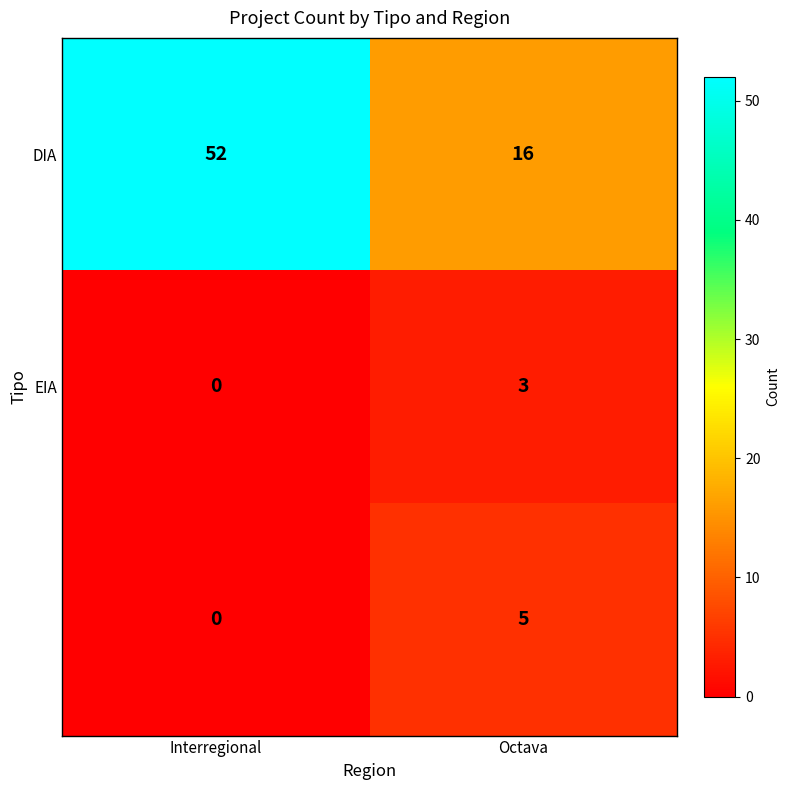

Which label corresponds to the largest value in the chart?

Interregional